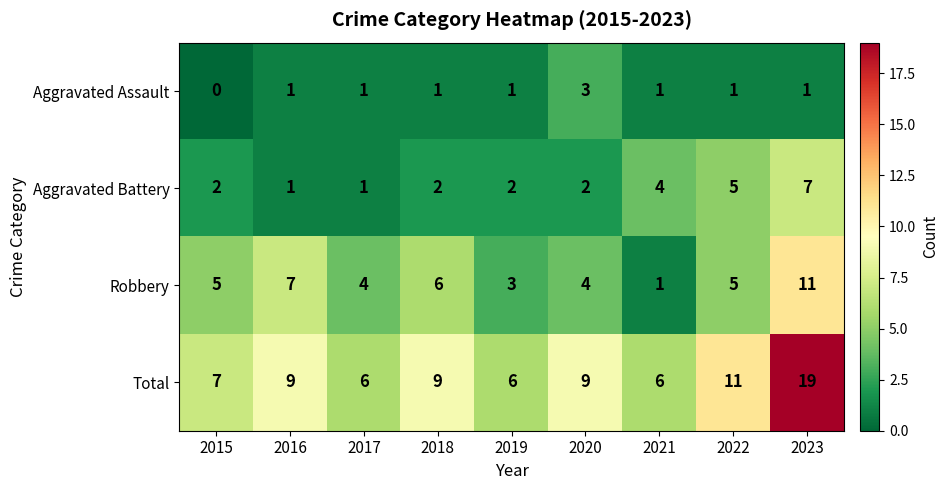

At which category does the chart reach its minimum across all series?

2015